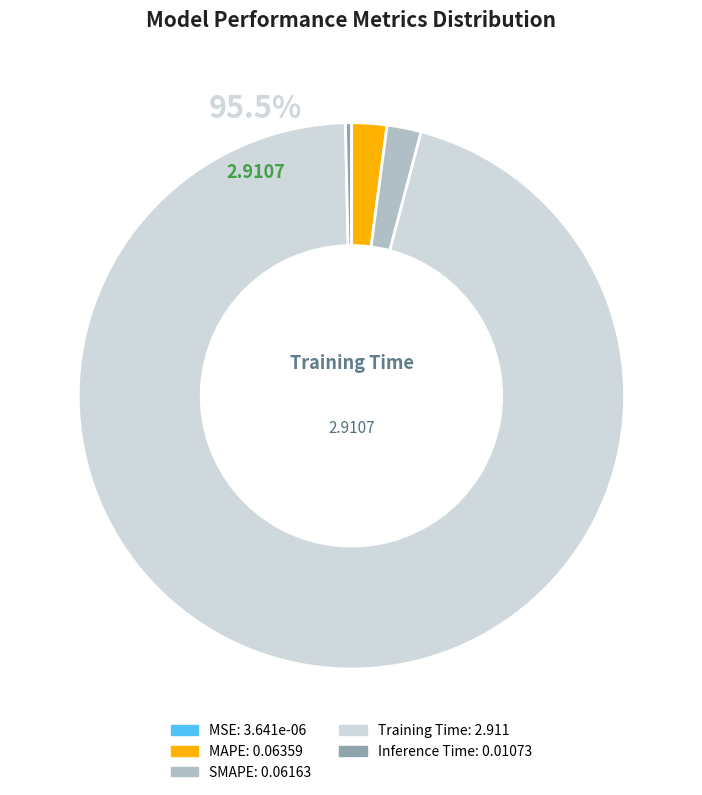

To the nearest percent, what is the average slice percentage?

20%